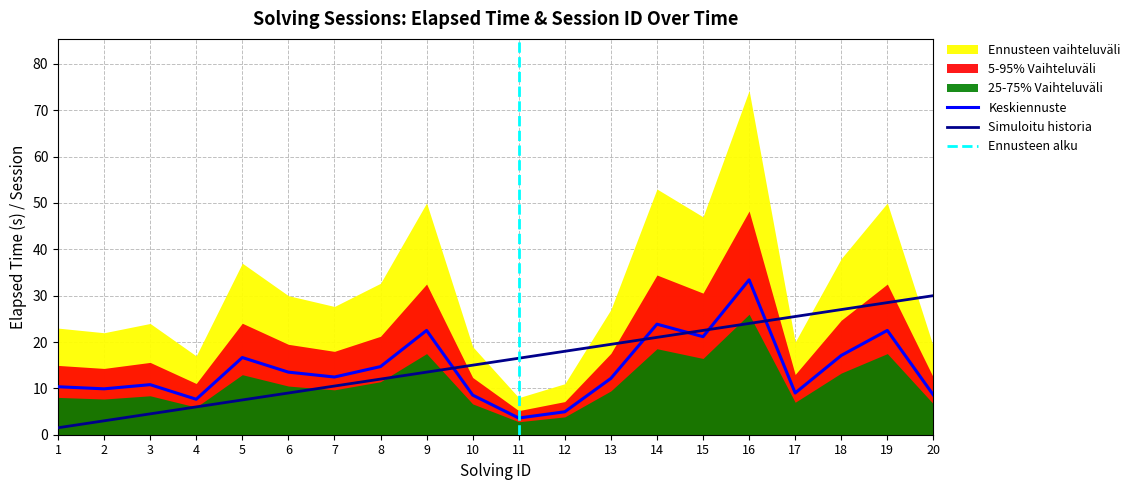

The value of Simuloitu historia at 10 is 6.5. True or false?

False